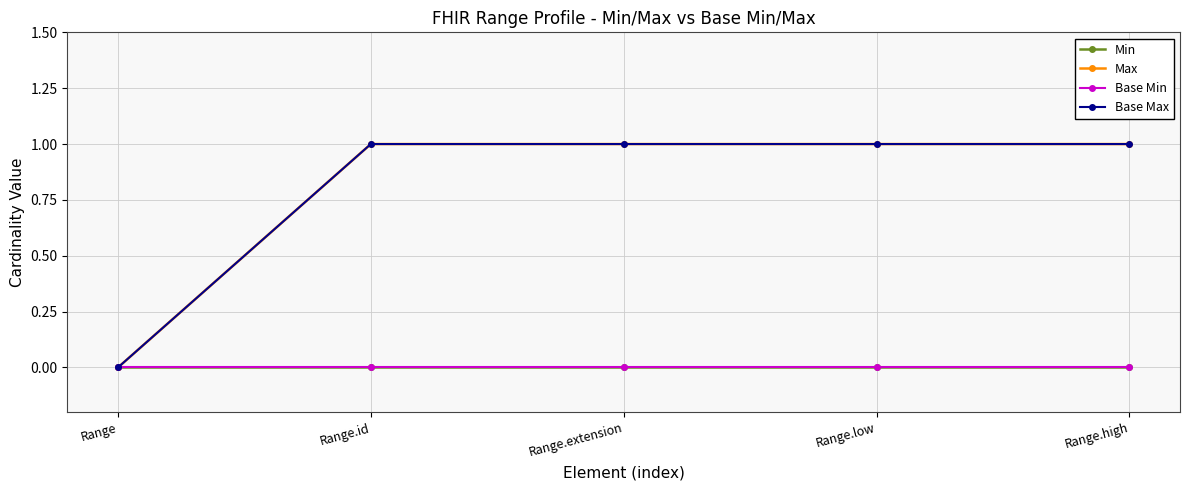

Does the chart have visible grid lines?

Yes